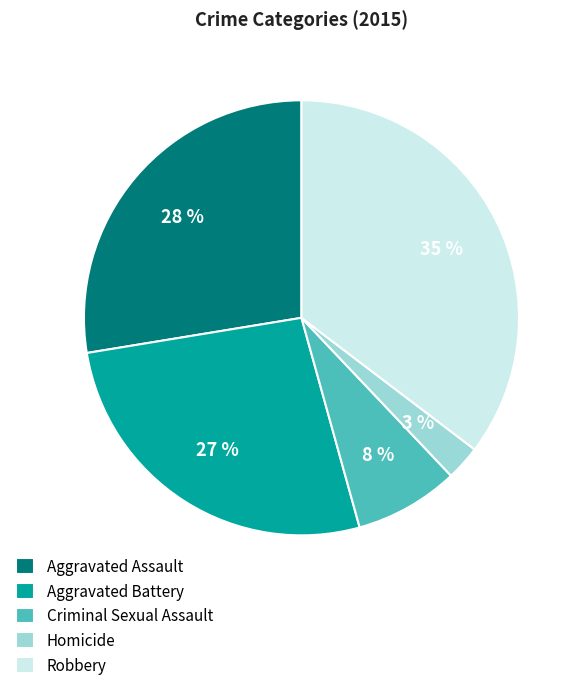

To the nearest percent, what percentage of the pie is Aggravated Assault?

28%